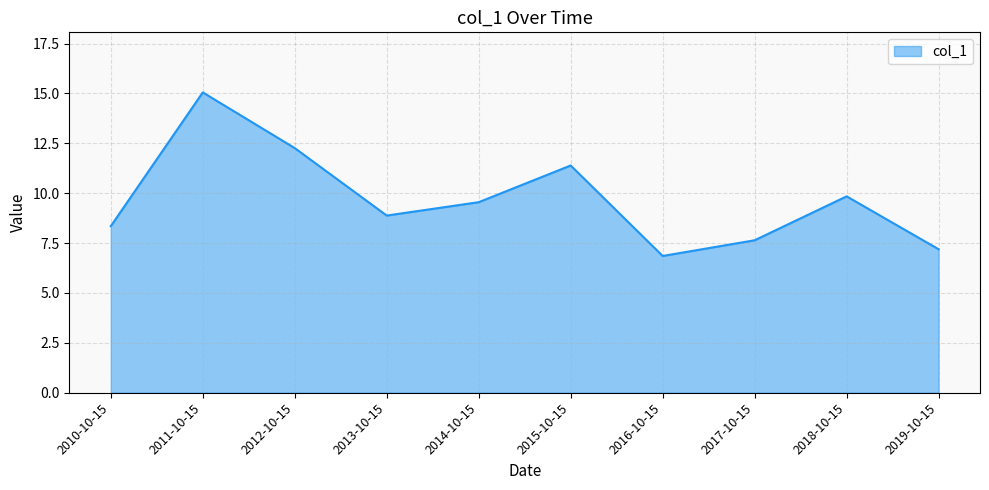

Rank the categories by value from highest to lowest.

2011-10-15, 2012-10-15, 2015-10-15, 2018-10-15, 2014-10-15, 2013-10-15, 2010-10-15, 2017-10-15, 2019-10-15, 2016-10-15